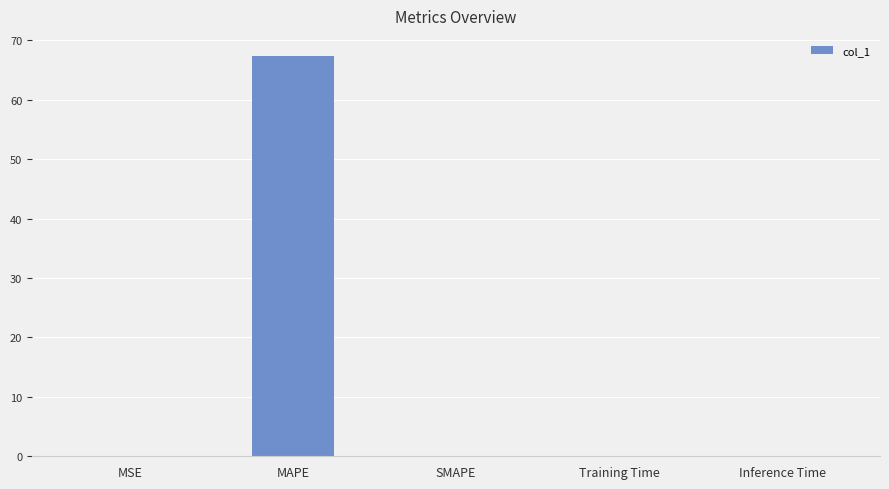

What is the sum of all values?

67.4